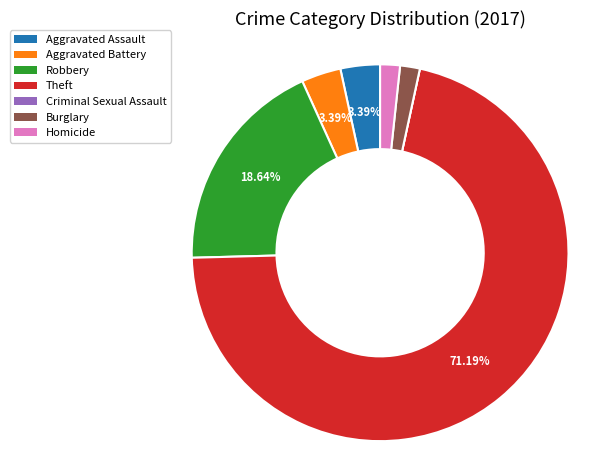

What is the ratio of the value at Robbery to the value at Burglary?

11.0